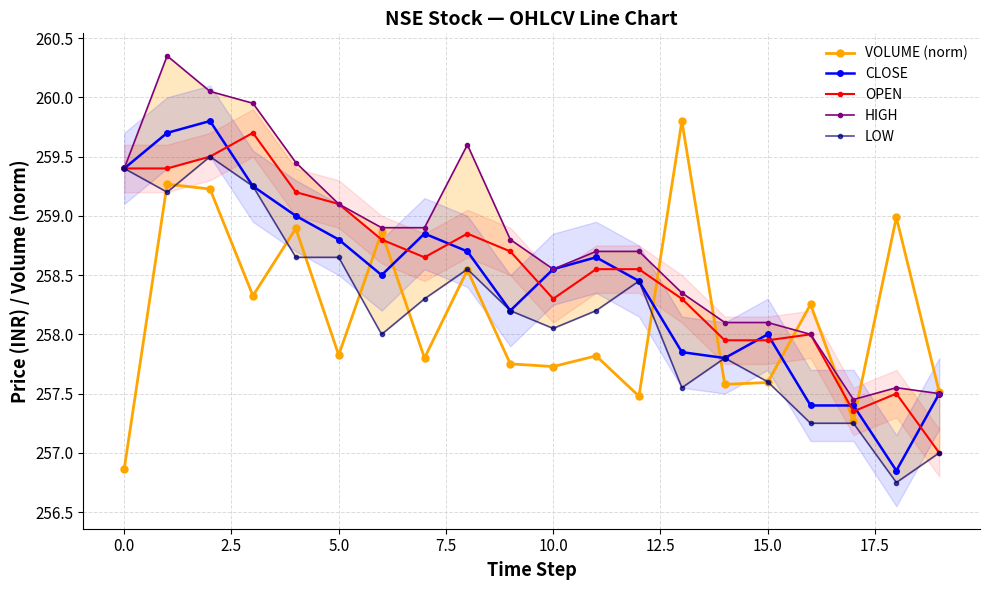

What is the highest value of the CLOSE series?

259.8